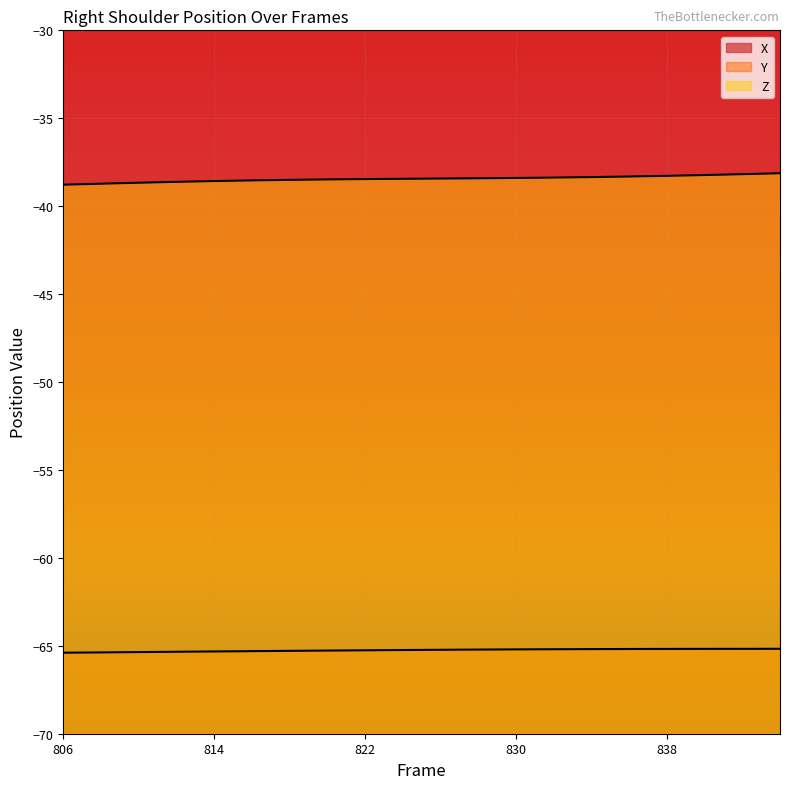

What is the difference between the maximum and minimum values in the Y series?

0.2